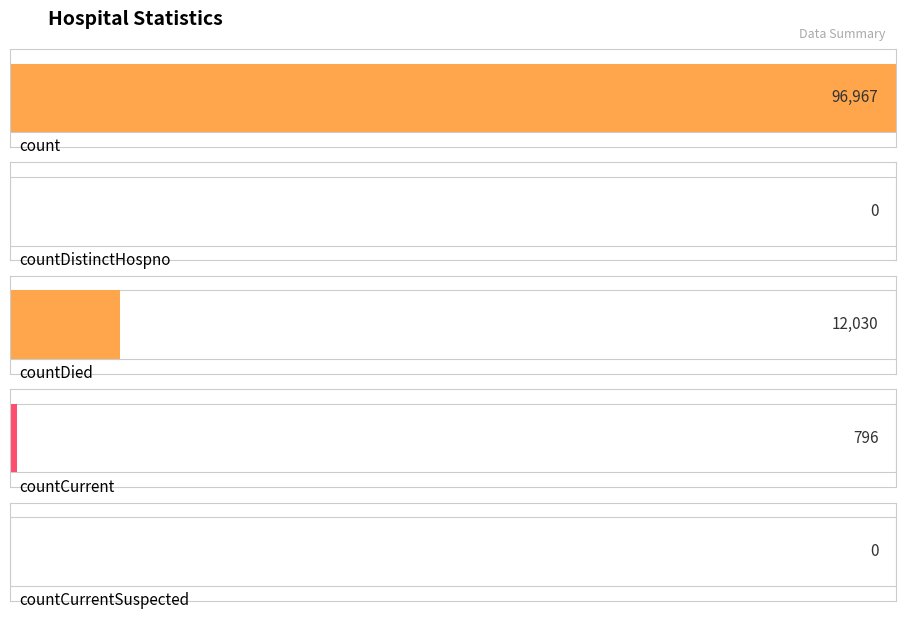

Does the chart contain stacked bars?

No